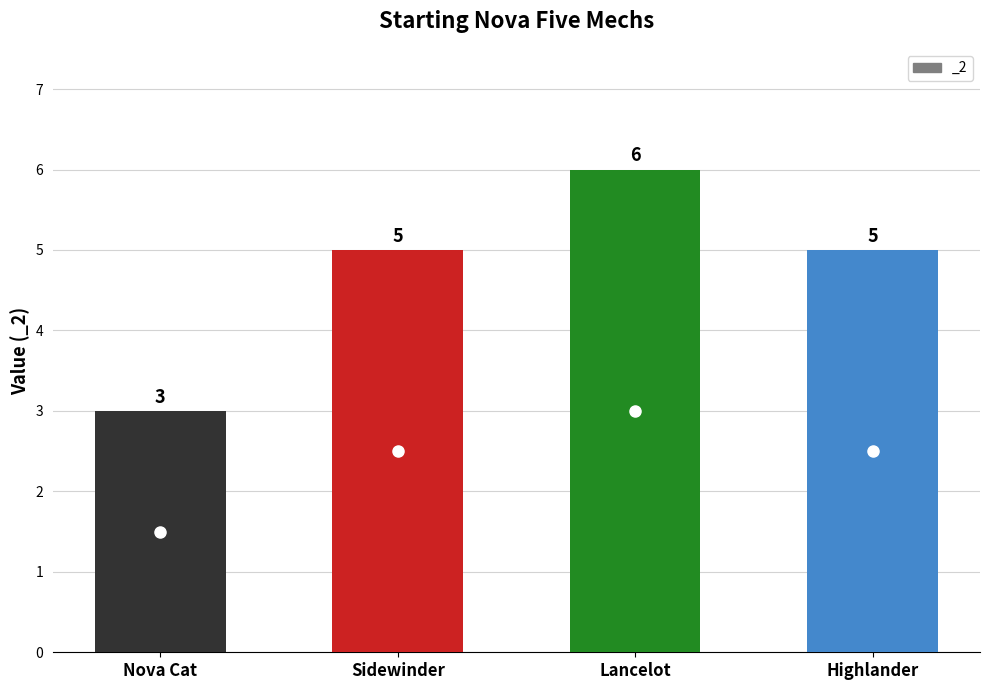

What is the smallest value displayed?

3